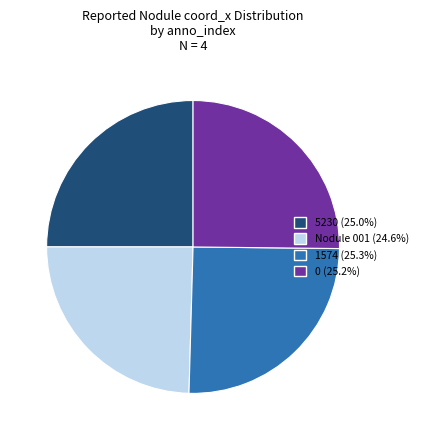

Does 1574 account for over 50% of the chart?

No